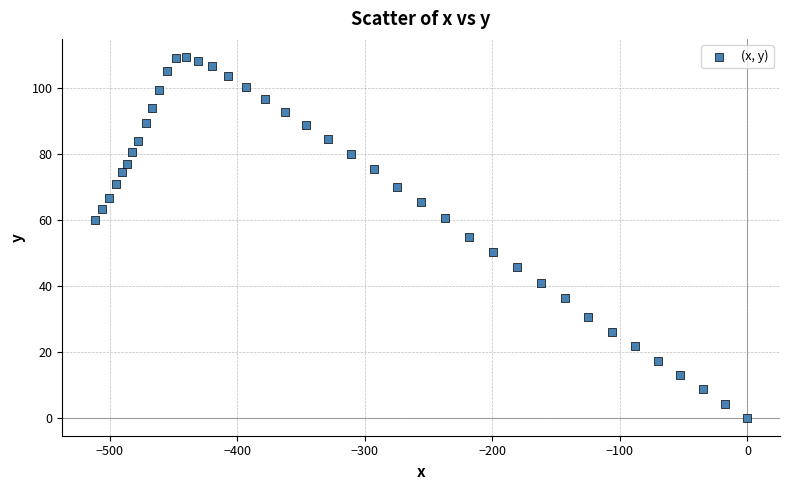

What is the range of X values (max minus min)?

511.5